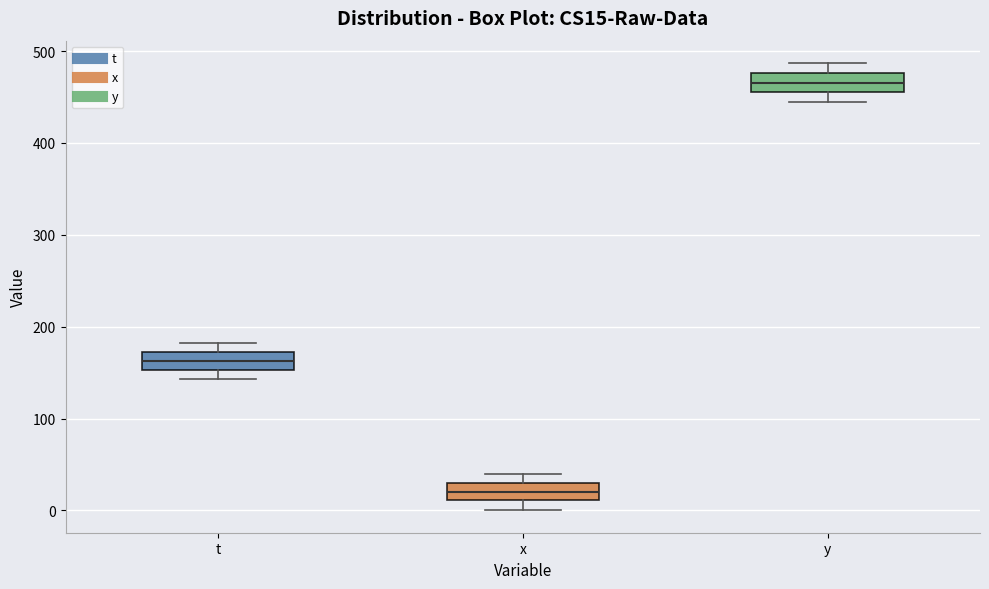

Where does the lower whisker of the box for x end on the y-axis? The values are not printed on the chart, so give them approximately, as read against the axis.

0